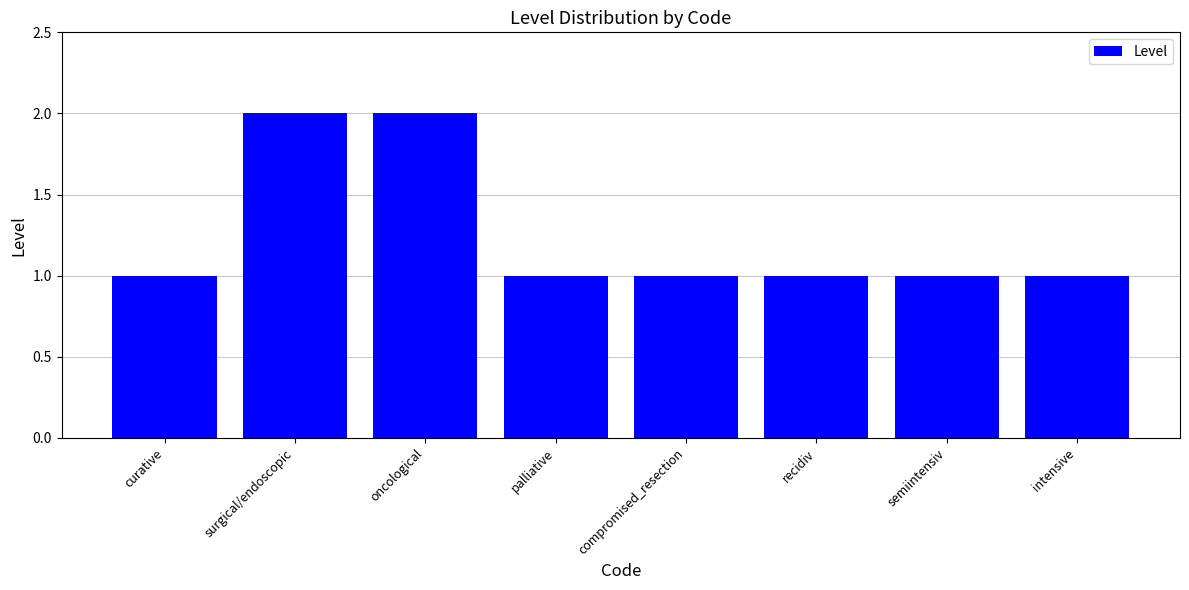

Reading right to left, transcribe all the data shown in this chart.

1	1	1	1	1	2	2	1